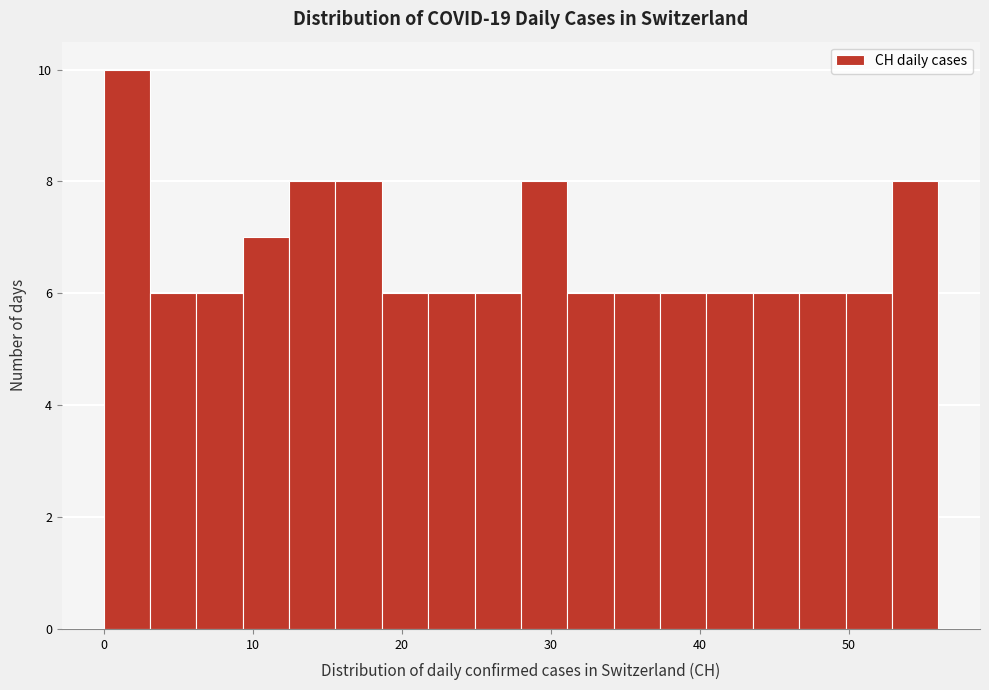

Around what value on the x-axis is the tallest bar? Give the approximate position of its centre, as read against the axis.

2